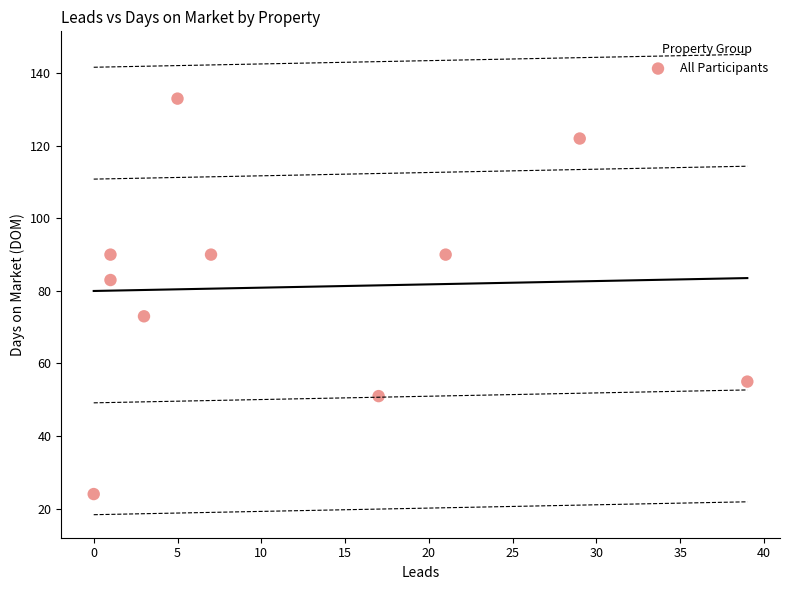

What is the average Y value?

81